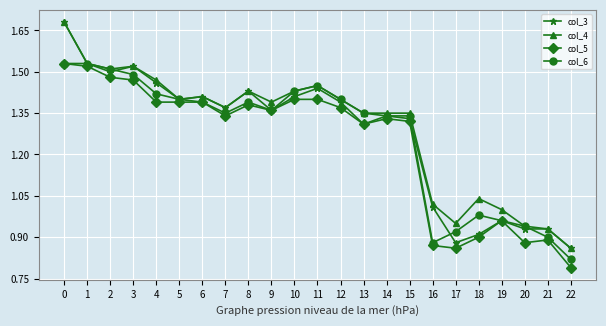

What is the difference between the col_3 values at 6 and 0?

0.3